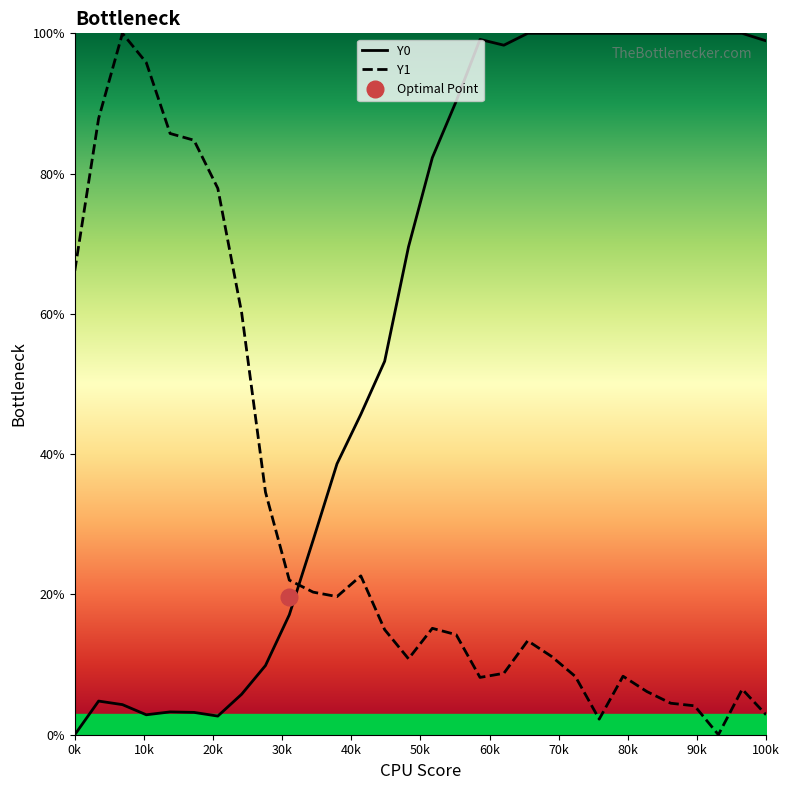

Which series ends up on top after the final intersection of Y1 and Y0?

Y0